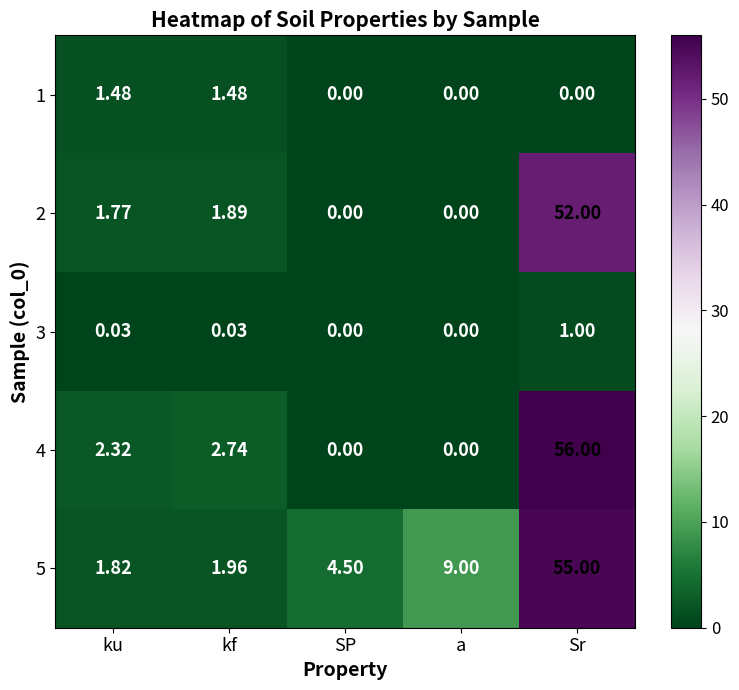

At which label is 2 closest to 26?

kf